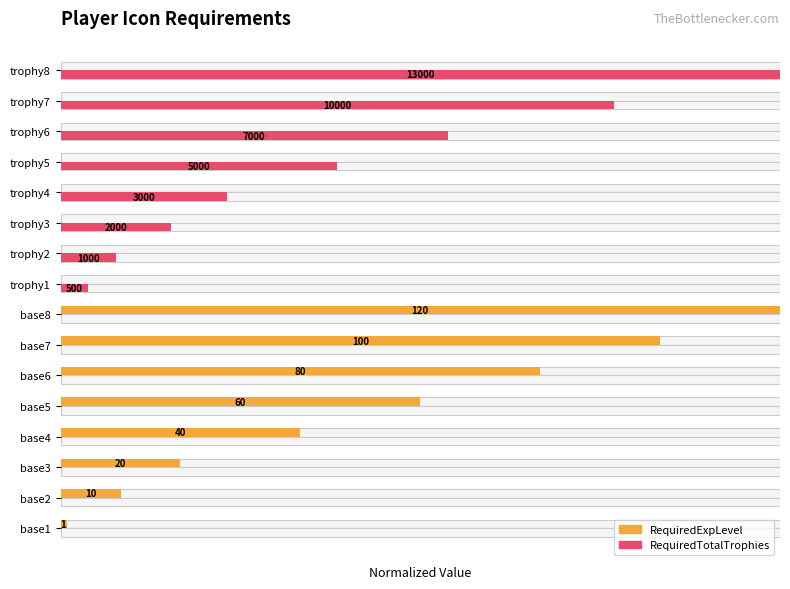

List the series in order of their overall mean, highest first.

RequiredExpLevel, RequiredTotalTrophies